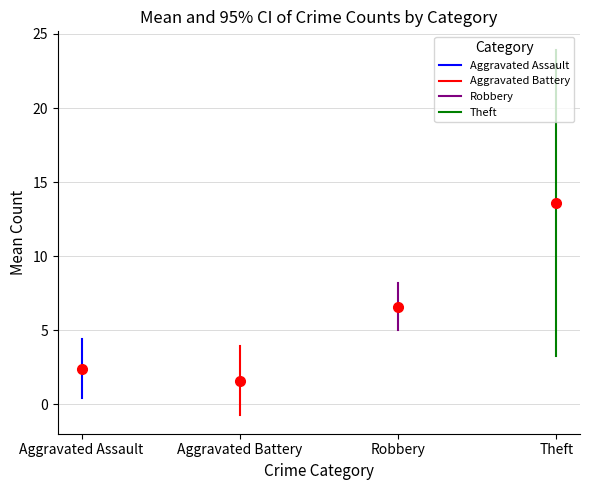

What is the minimum value for Aggravated Assault?

0.4